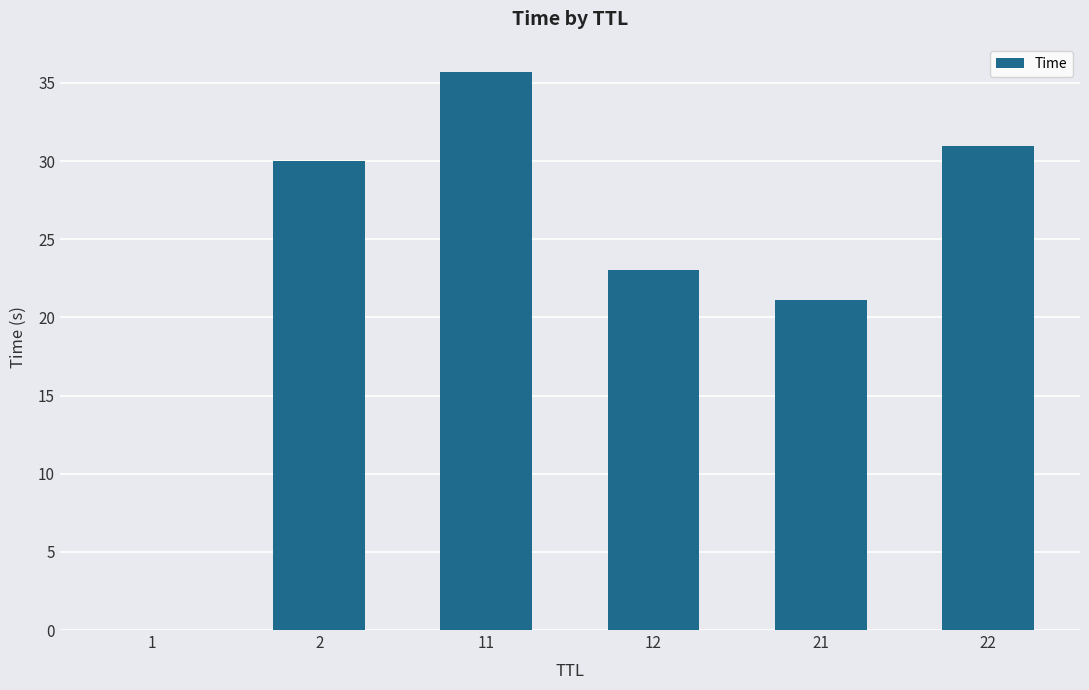

What is the greatest value displayed?

35.7